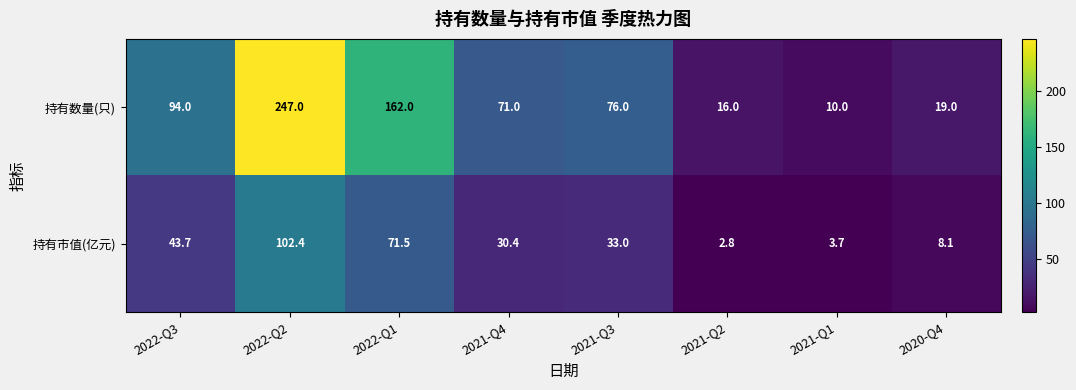

The value of 持有数量(只) at 2022-Q3 is 94.0. True or false?

True